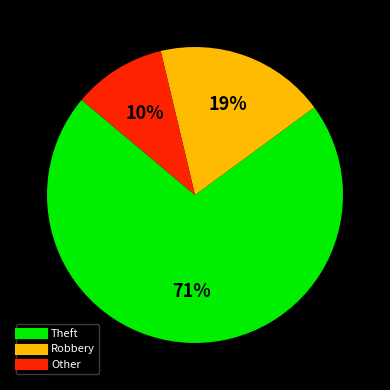

Does any single category account for the majority?

Yes